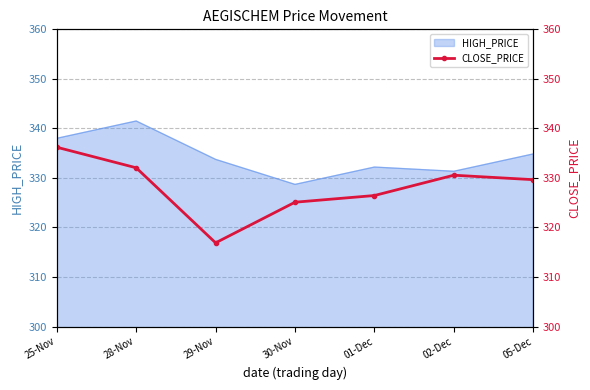

What is the change in value from 25-Nov to 28-Nov?

-4.1